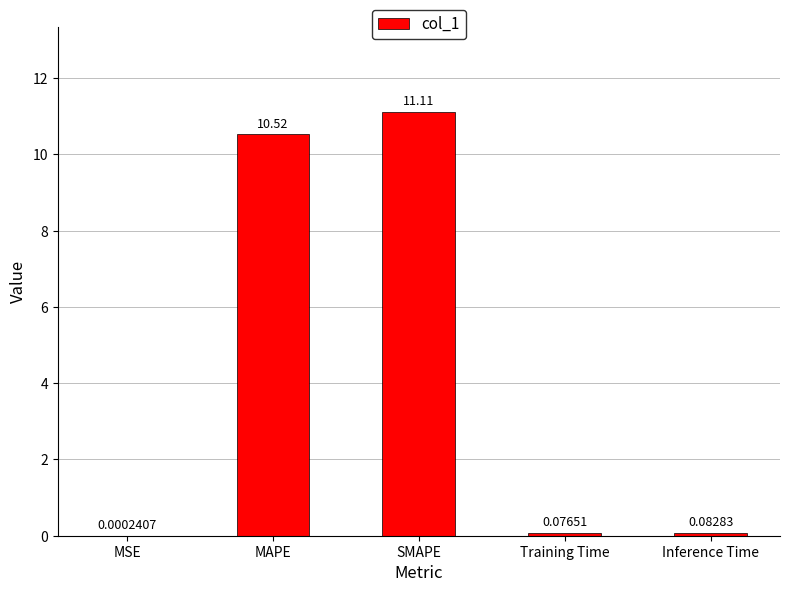

Which category has the highest value across all series?

SMAPE